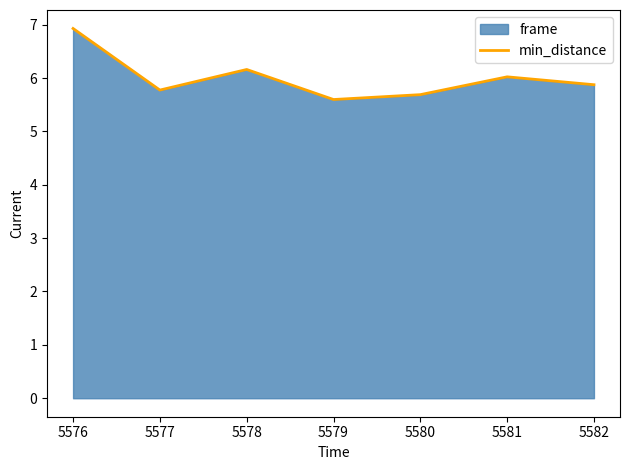

What value does the data have at 5576?

6.9